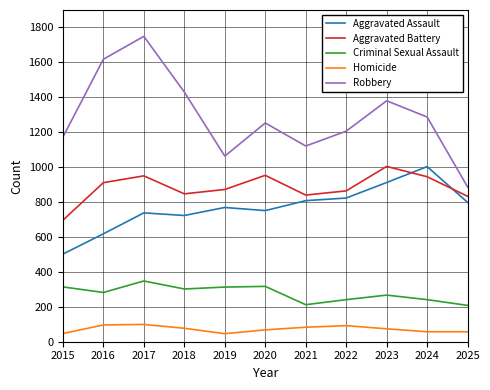

True or false: Homicide and Robbery cross at least once.

False